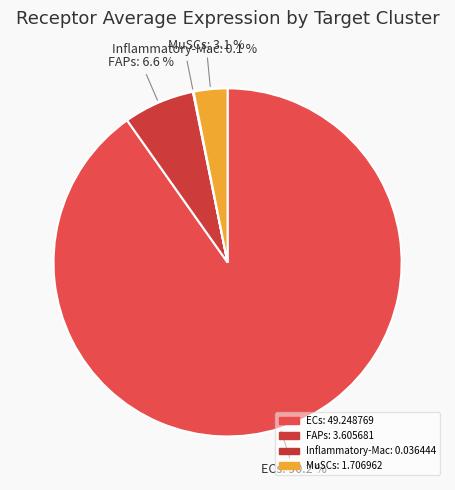

Rank the categories by value from highest to lowest.

ECs, FAPs, MuSCs, Inflammatory-Mac